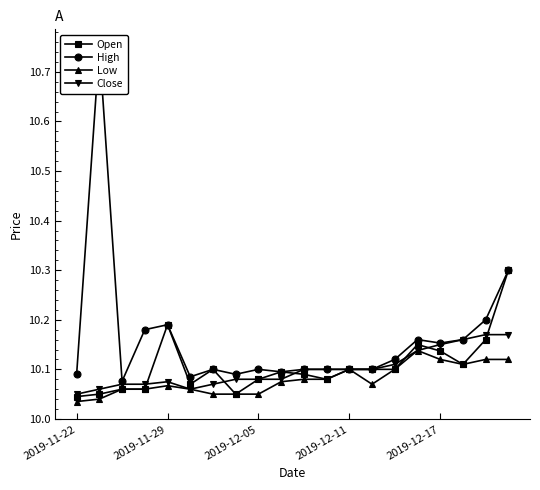

Count the Close values in the range 10 to 11.

20